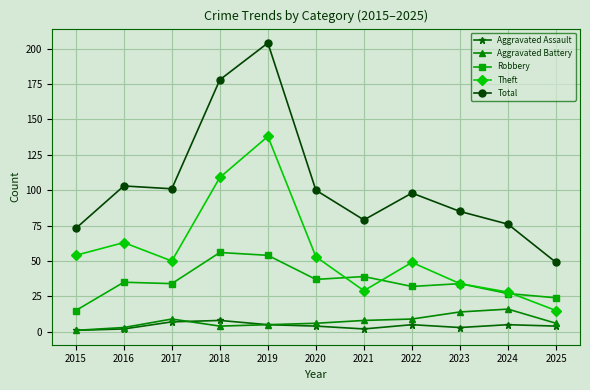

What is the sum of all Robbery values?

387